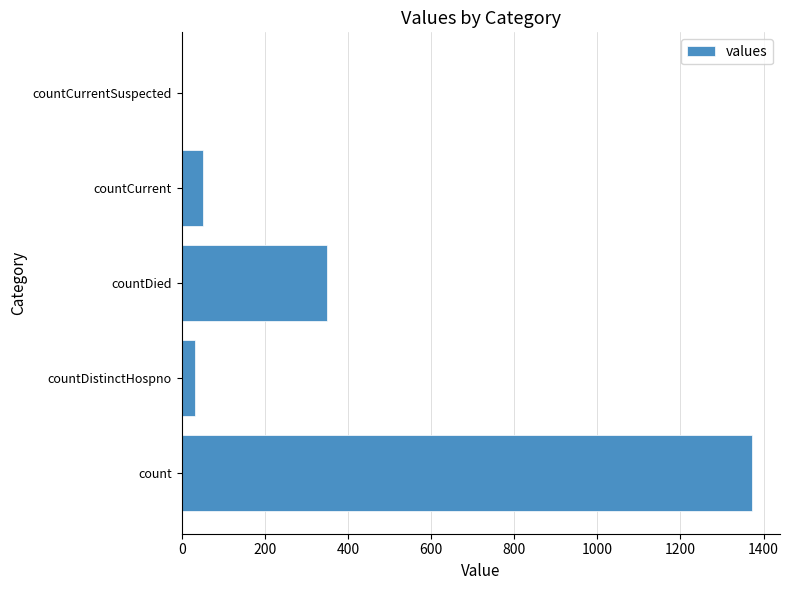

Which has a higher value, countCurrent or count?

count